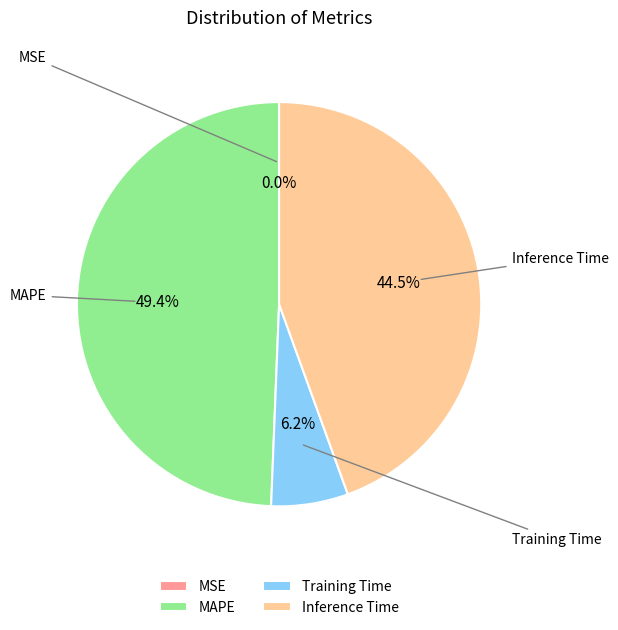

Which slice is the largest?

MAPE